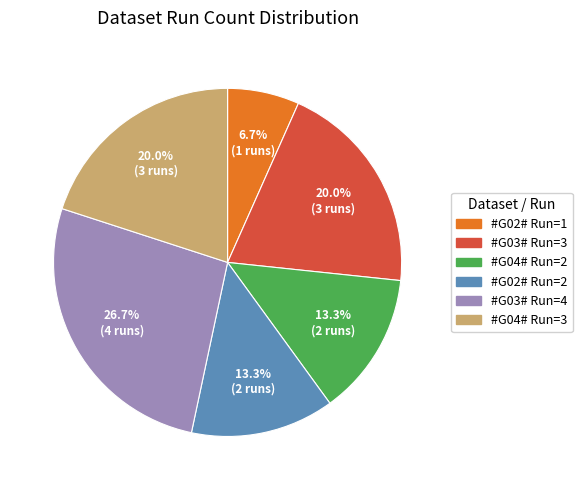

To the nearest percent, what is the average slice percentage?

17%